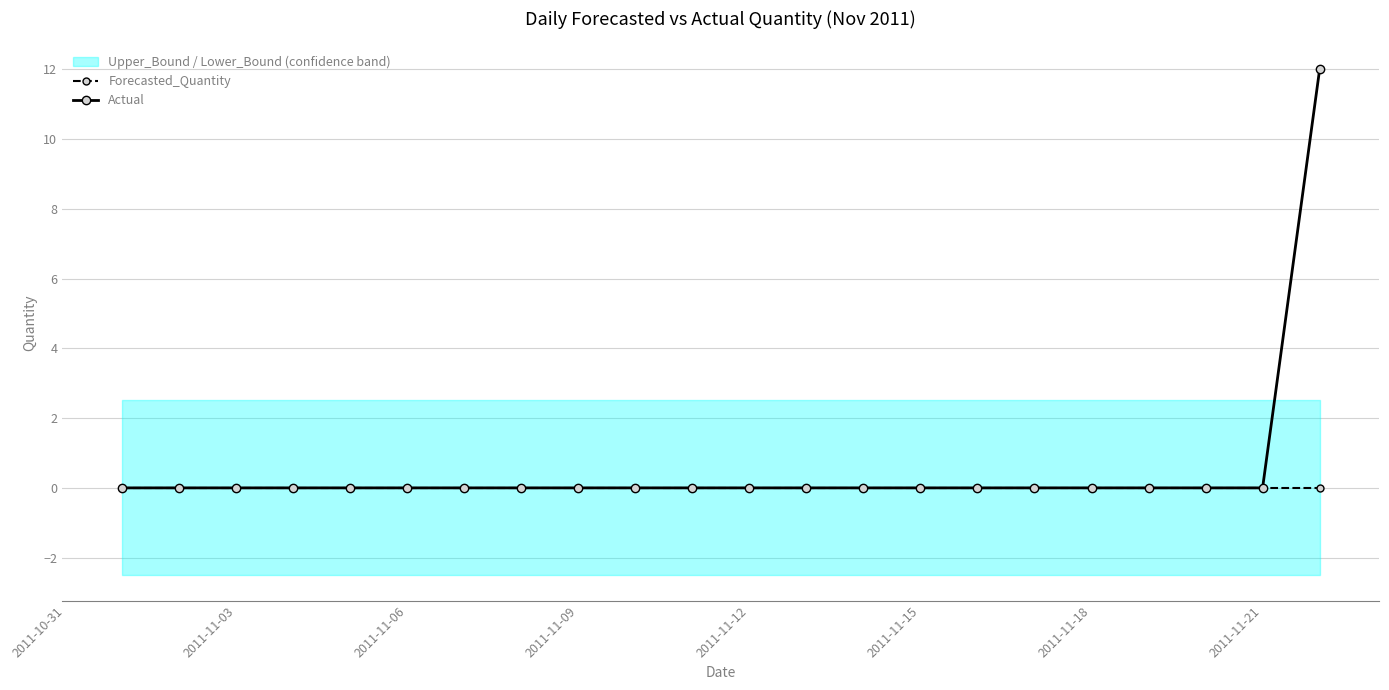

True or false: Actual has a value of 0 at 2011-11-12.

True